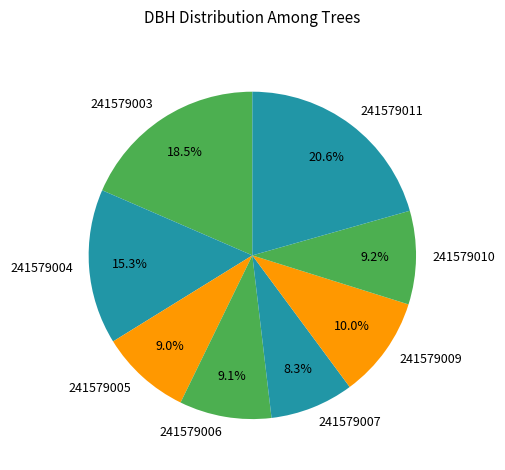

Is it true that 241579004 is 15% of the pie?

True